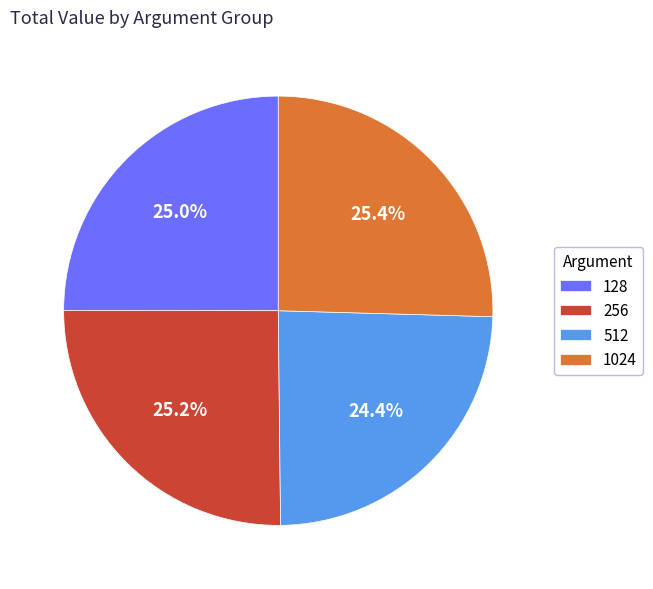

What percentage is the 128 slice, to the nearest percent?

25%